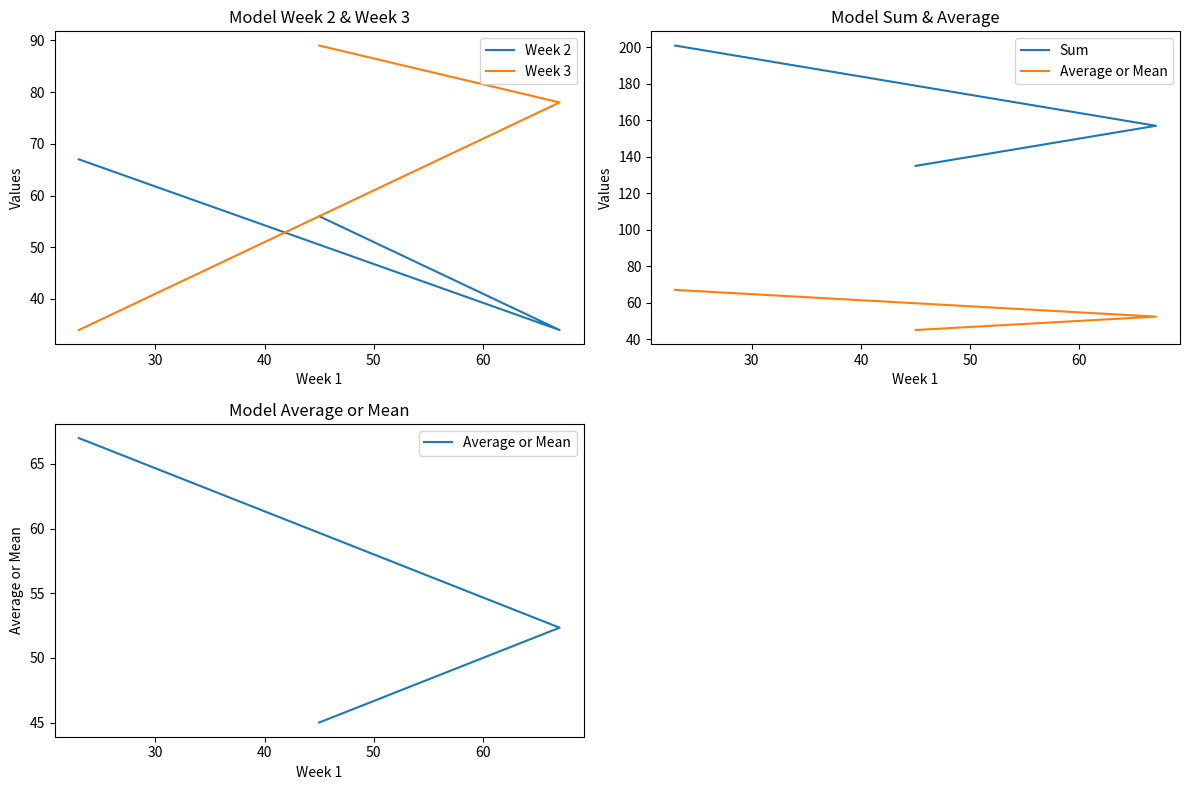

What are all the series names shown in the legend?

Week 2, Week 3, Sum, Average or Mean